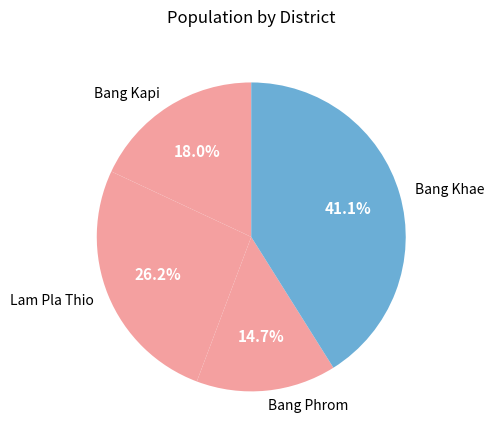

The Bang Phrom slice represents 15% of the pie. True or false?

True